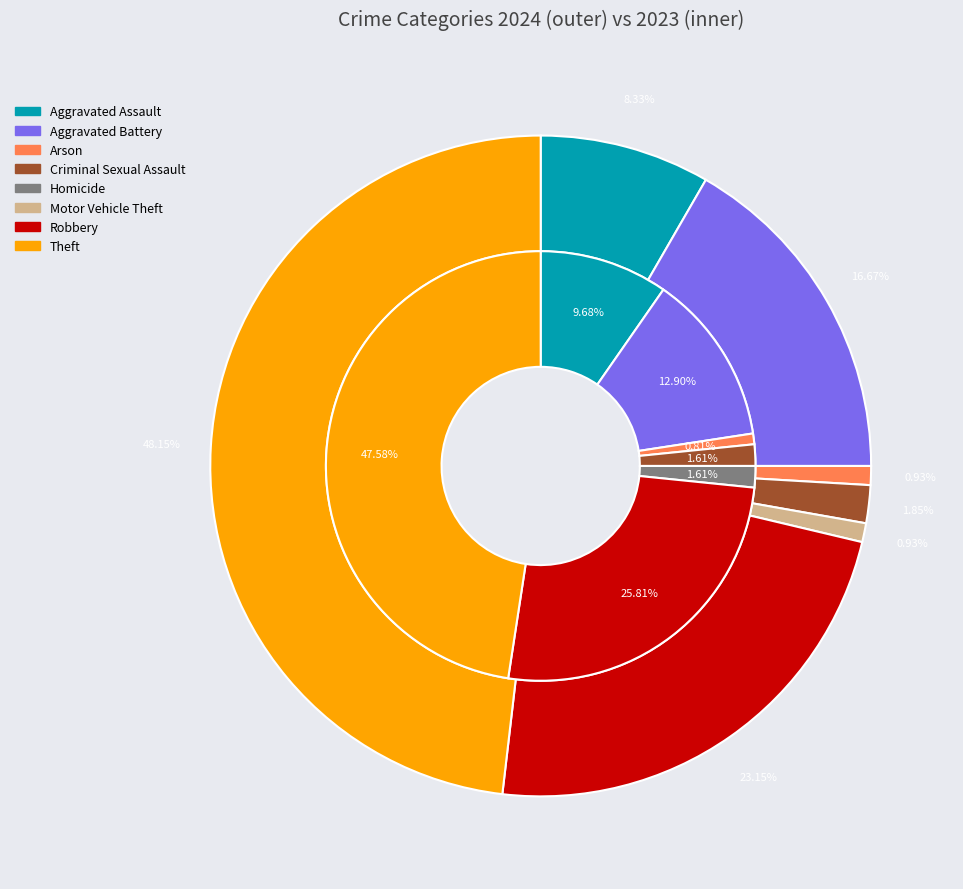

Is it true that values_2023 is 4% of the pie?

False